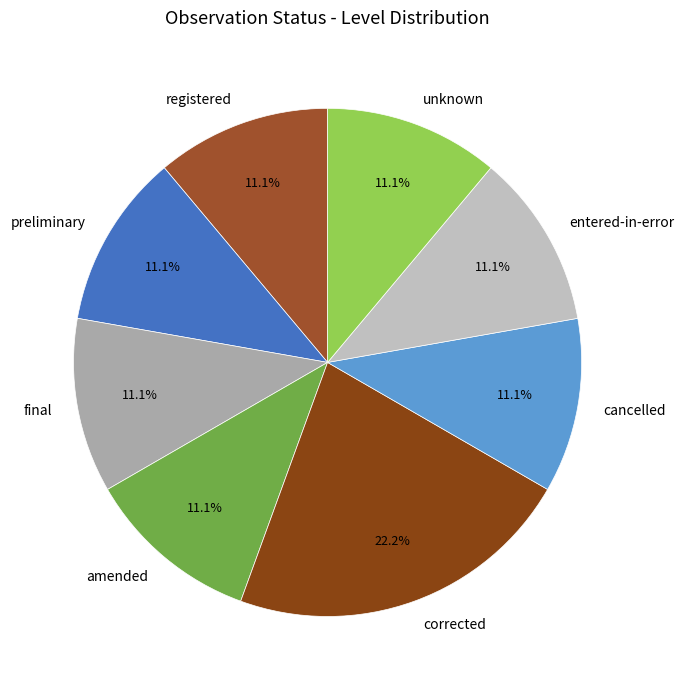

Is cancelled the majority of the pie?

No